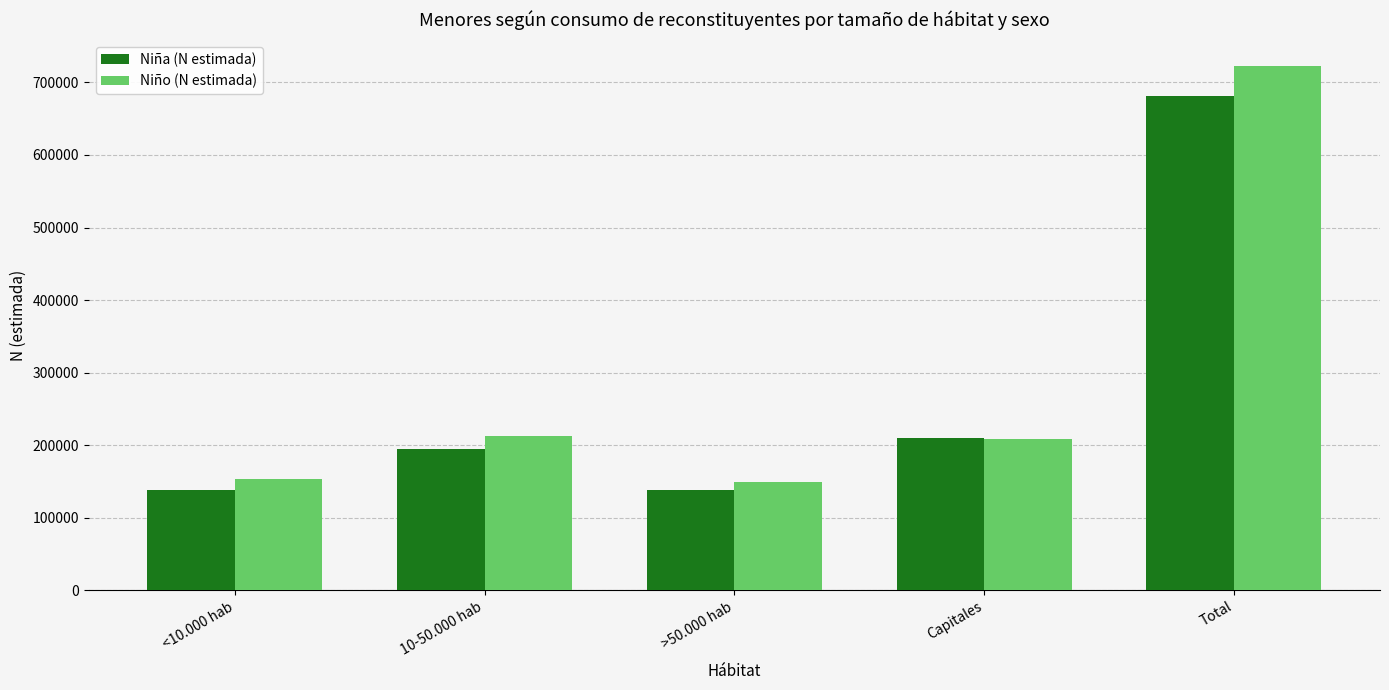

At which label does Niña (N estimada) reach its peak?

Total